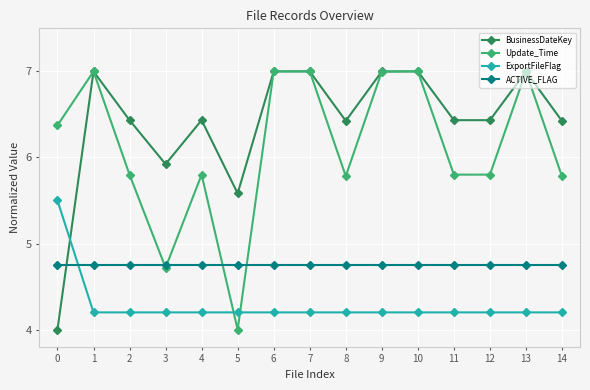

Where is BusinessDateKey nearest to the value 5?

5